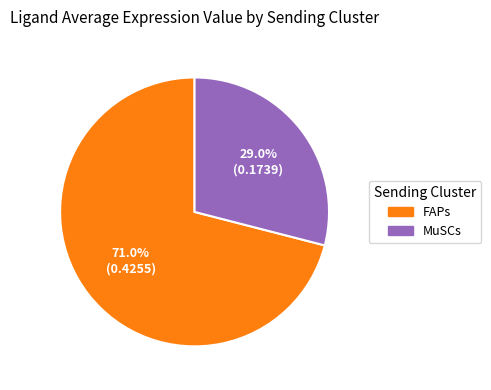

How many slices are in this pie chart?

2